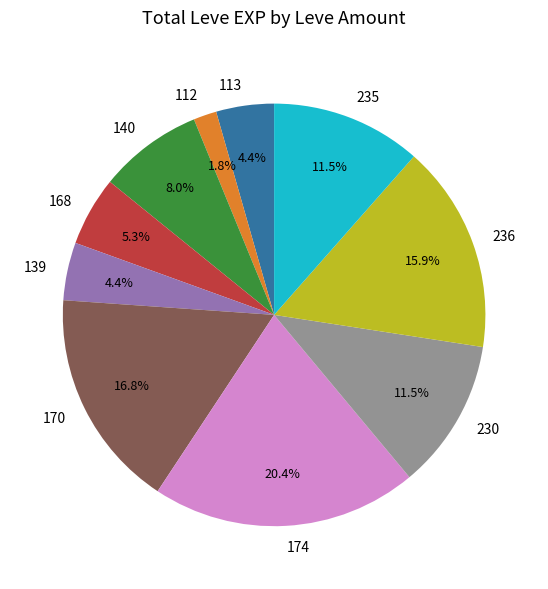

To the nearest percent, what percentage of the pie is 112?

2%